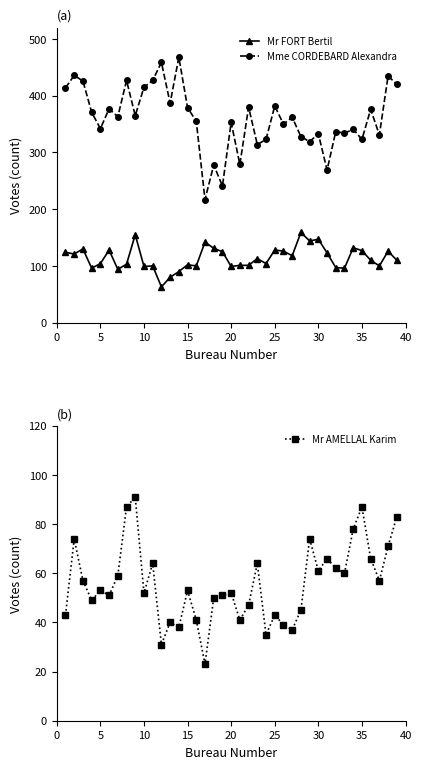

How many lines are shown in the chart?

3